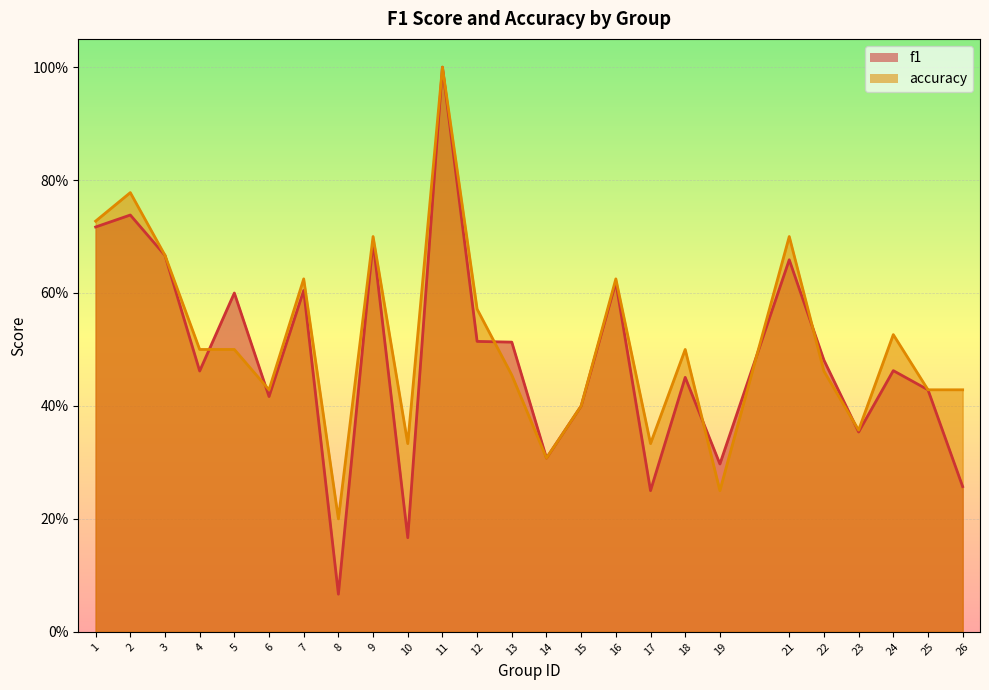

What is the value of the f1 point at the 21st from the left?

0.5